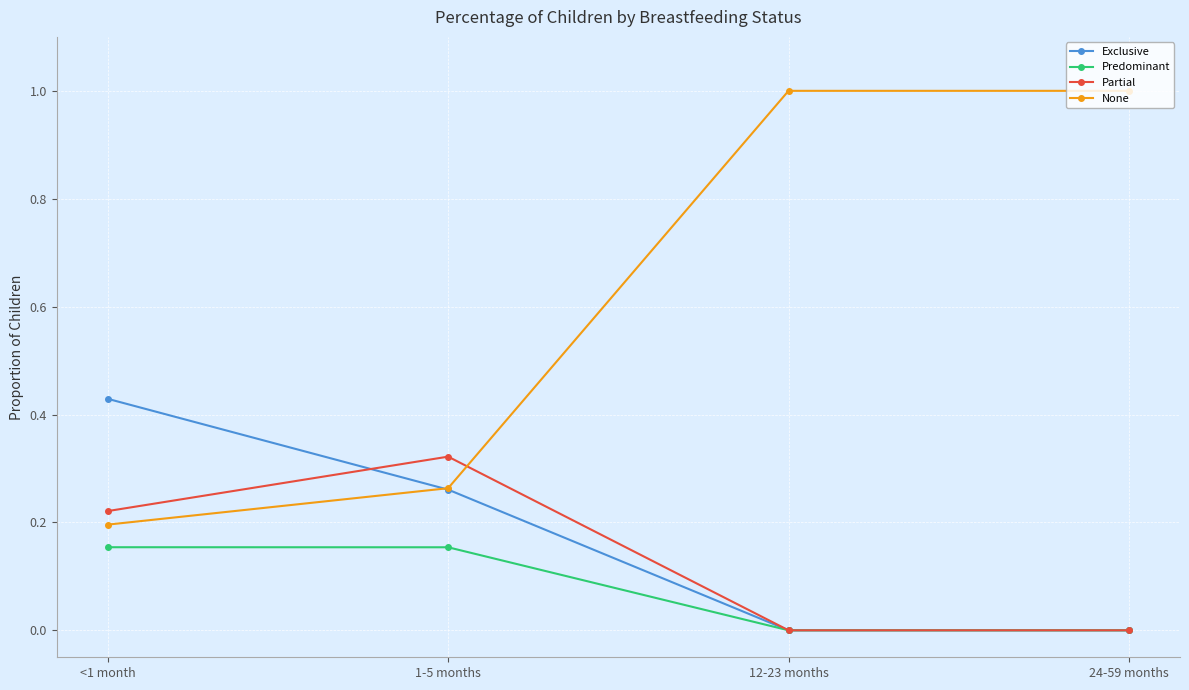

Rank the series by their maximum value, from highest to lowest.

None, Exclusive, Partial, Predominant